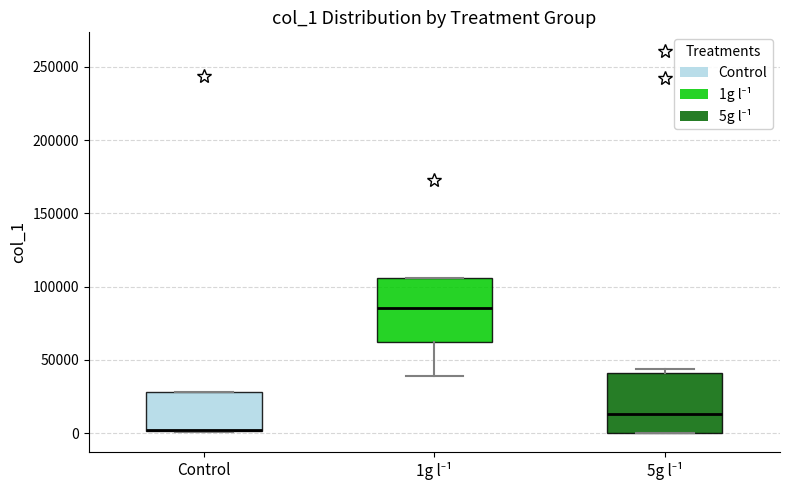

Reading left to right, transcribe this box plot: for each box, give where its median line is, the range the box spans, and where its two whiskers end, as read against the y-axis. The values are not printed on the chart, so give them approximately, as read against the axis.

Control: median 0 (drawn on the box's lower edge), box 0 to 30000, whiskers 0 to 30000
1g l⁻¹: median 85000, box 60000 to 105000, whiskers 40000 to 105000
5g l⁻¹: median 15000, box 0 to 40000, whiskers 0 to 45000